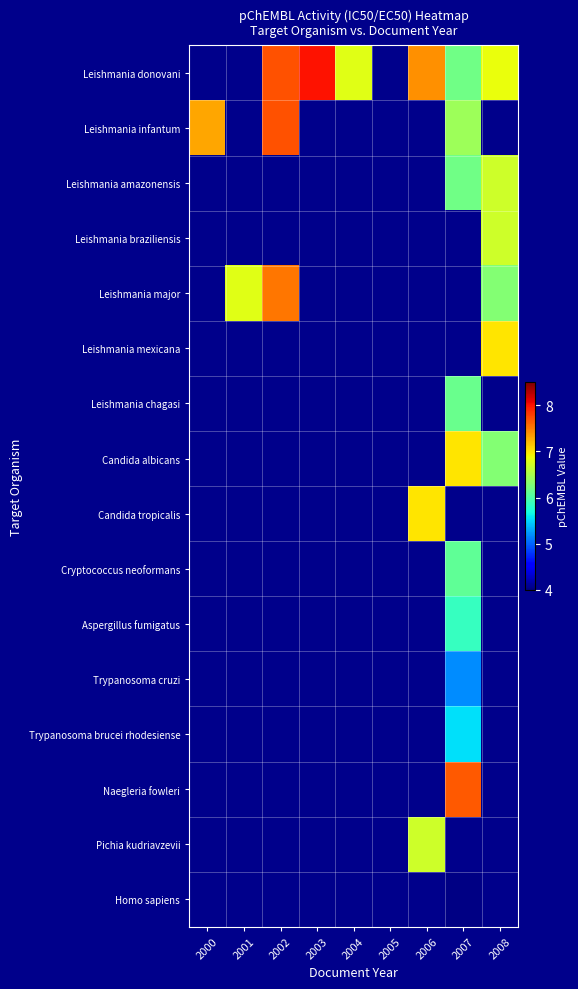

Between 2001 and 2007, which is larger?

2007